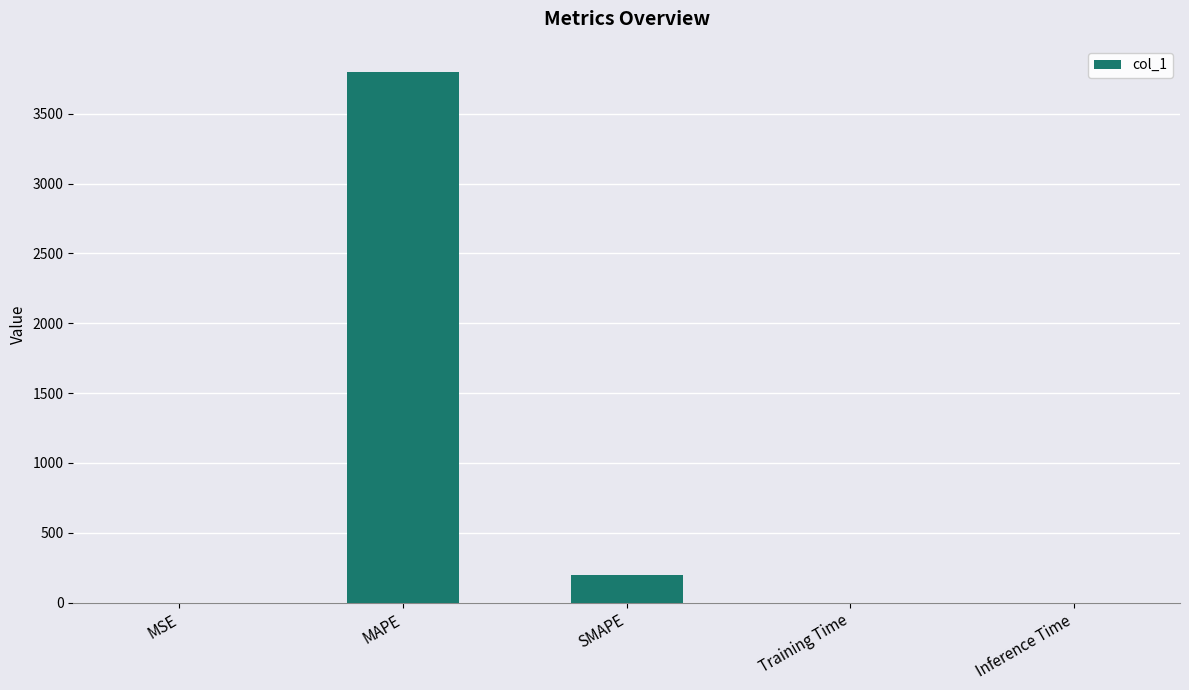

The chart shows a value of 200.0 at SMAPE. True or false?

True